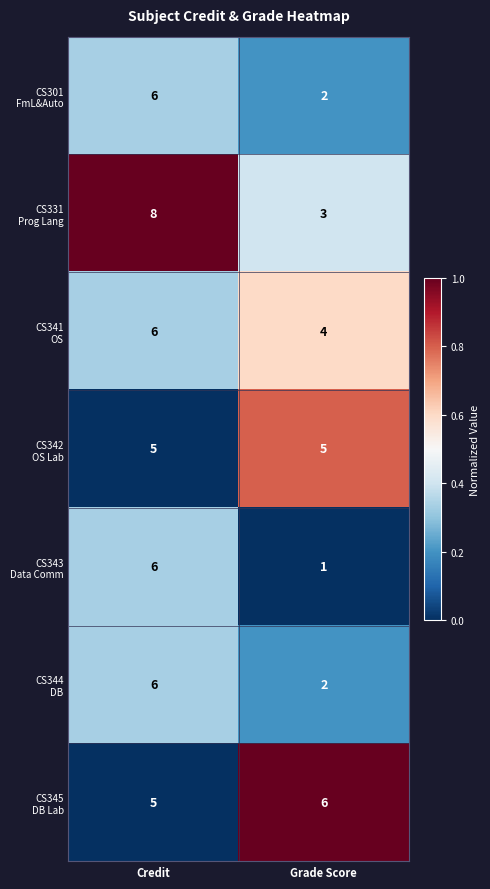

How many data points does each series have?

2